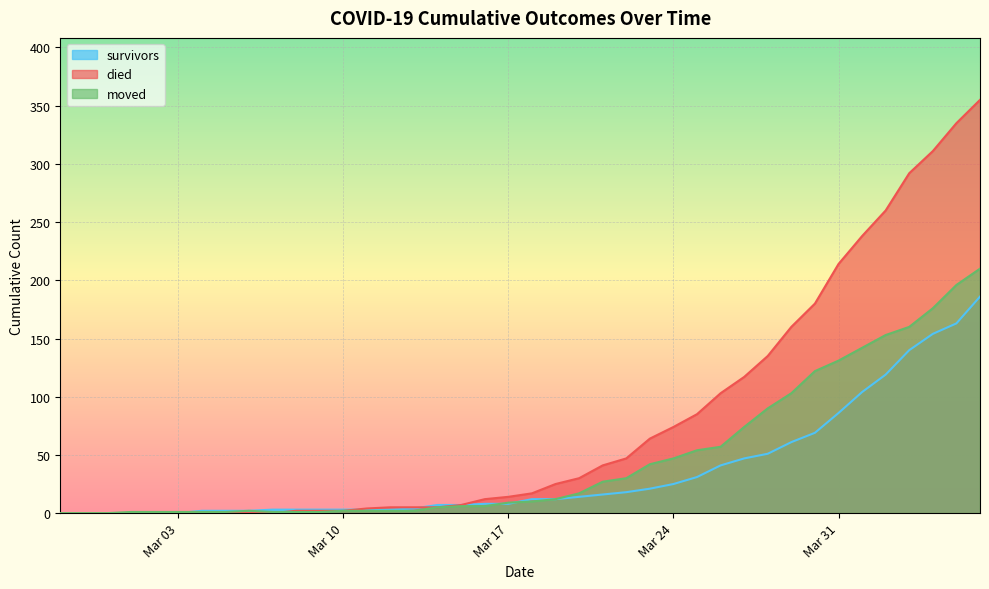

At which label does died reach its minimum?

2020-02-27